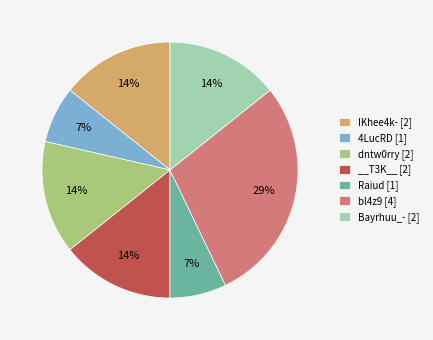

To the nearest percent, what is the average slice percentage?

14%